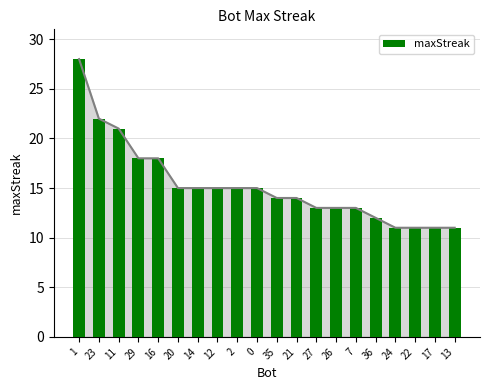

What is the greatest value displayed?

28